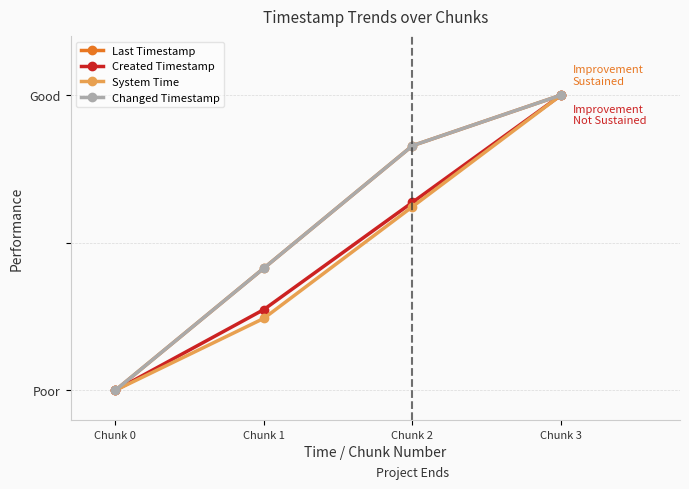

Where is System Time nearest to the value 0?

Chunk 0